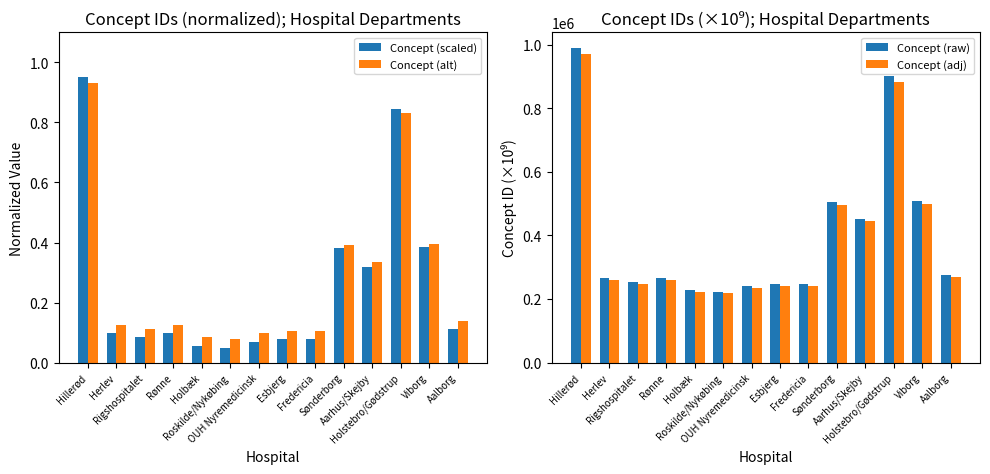

Are the bars horizontal?

No